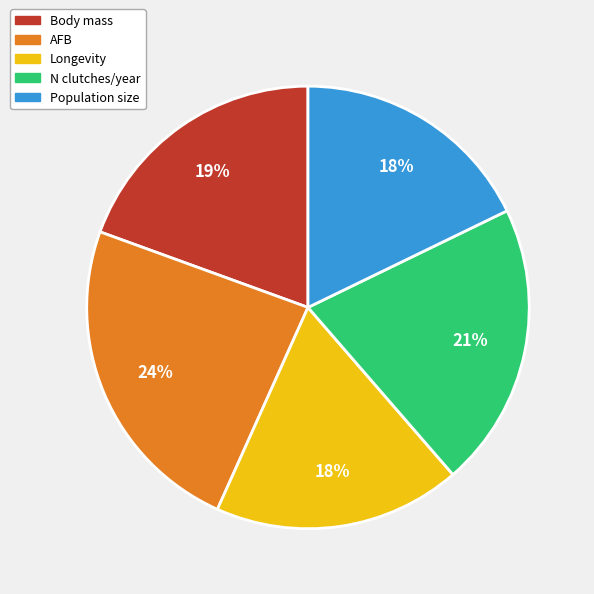

To the nearest percent, what is the difference between the largest and smallest slice percentages?

6%